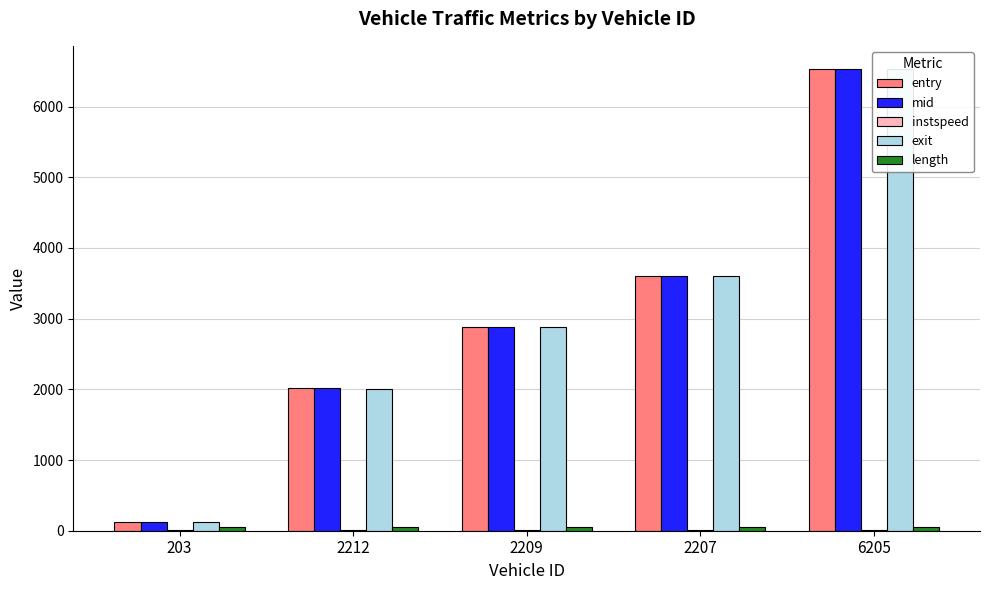

Reading right to left, transcribe all the data shown in this chart.

entry: 6205=6527.5	2207=3604.5	2209=2883.4	2212=2022.6	203=121.5
mid: 6205=6529.3	2207=3606.3	2209=2885.1	2212=2024.4	203=123.5
instspeed: 6205=12.3	2207=11.5	2209=11.6	2212=5.0	203=11.3
exit: 6205=6532.0	2207=3608.2	2209=2886.9	2212=1997.8	203=125.4
length: 6205=45.9	2207=45.9	2209=45.9	2212=45.9	203=45.9